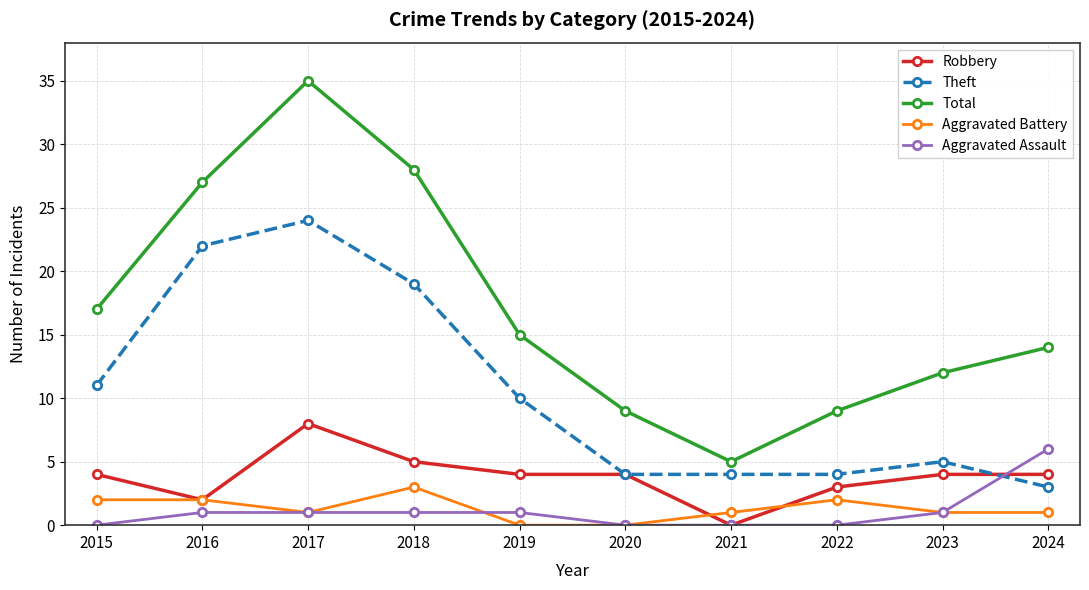

Between 2019 and 2023, which series saw the biggest shift?

Theft